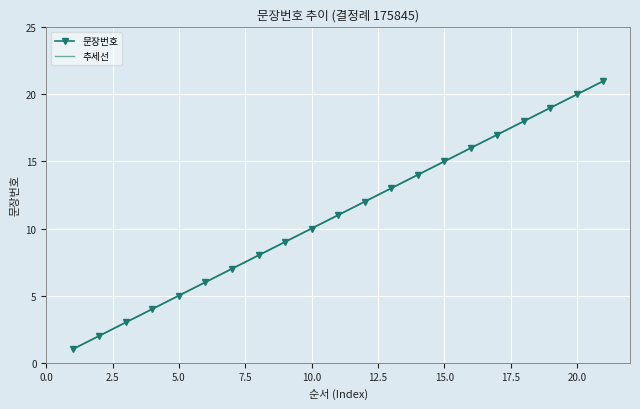

What is the minimum value for 문장번호?

1.0